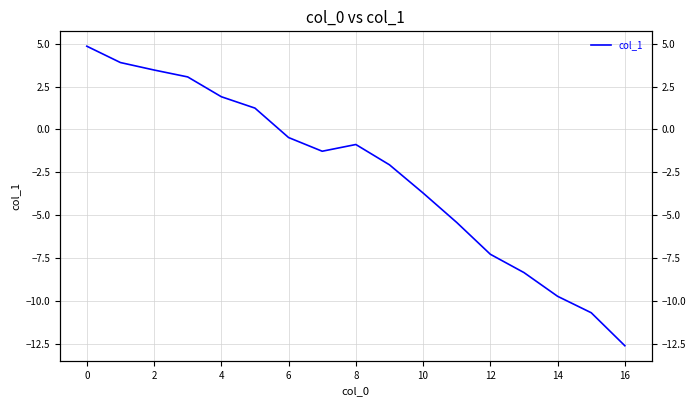

How many negative values are there?

11